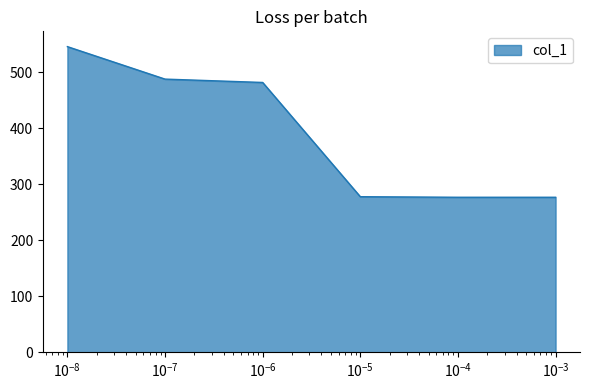

True or false: the data has more than 2 interior local peaks.

False